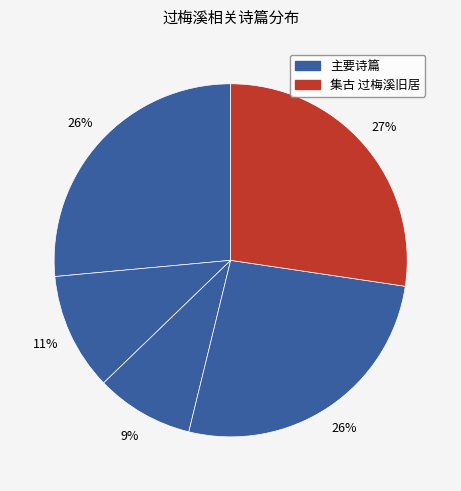

To the nearest percent, what is the difference between the largest and smallest slice percentages?

18%